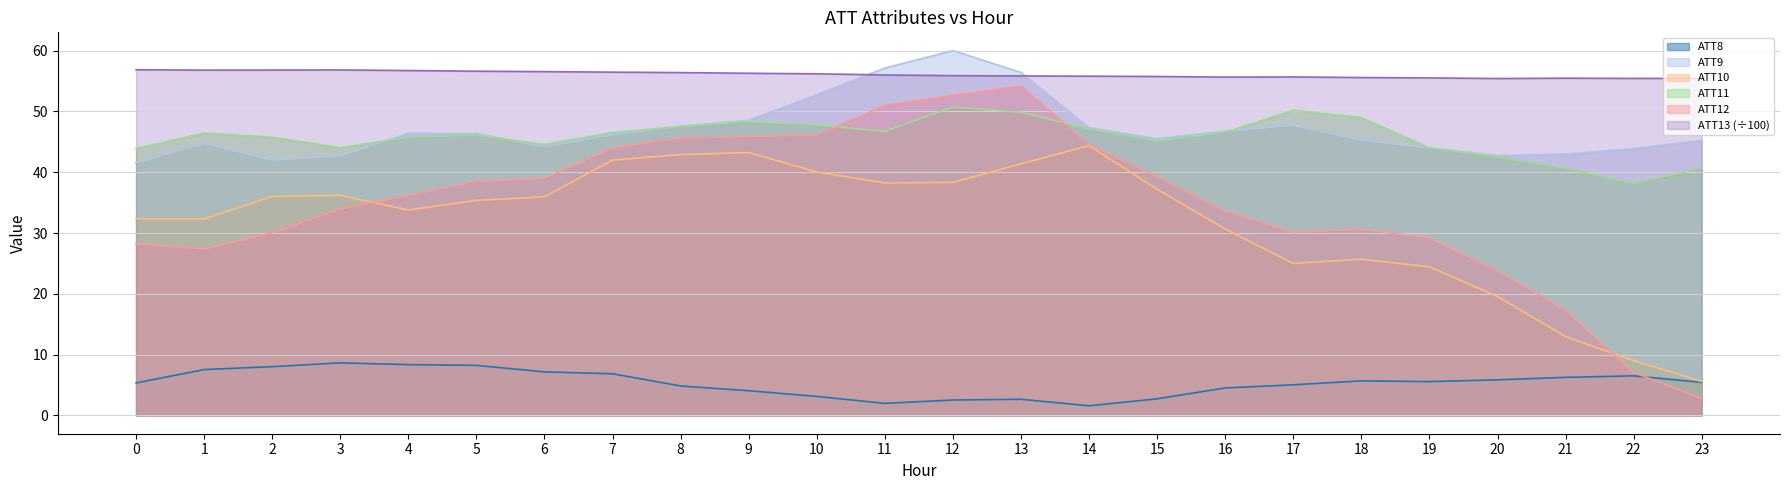

What is the sum of all ATT12 values?

831.1